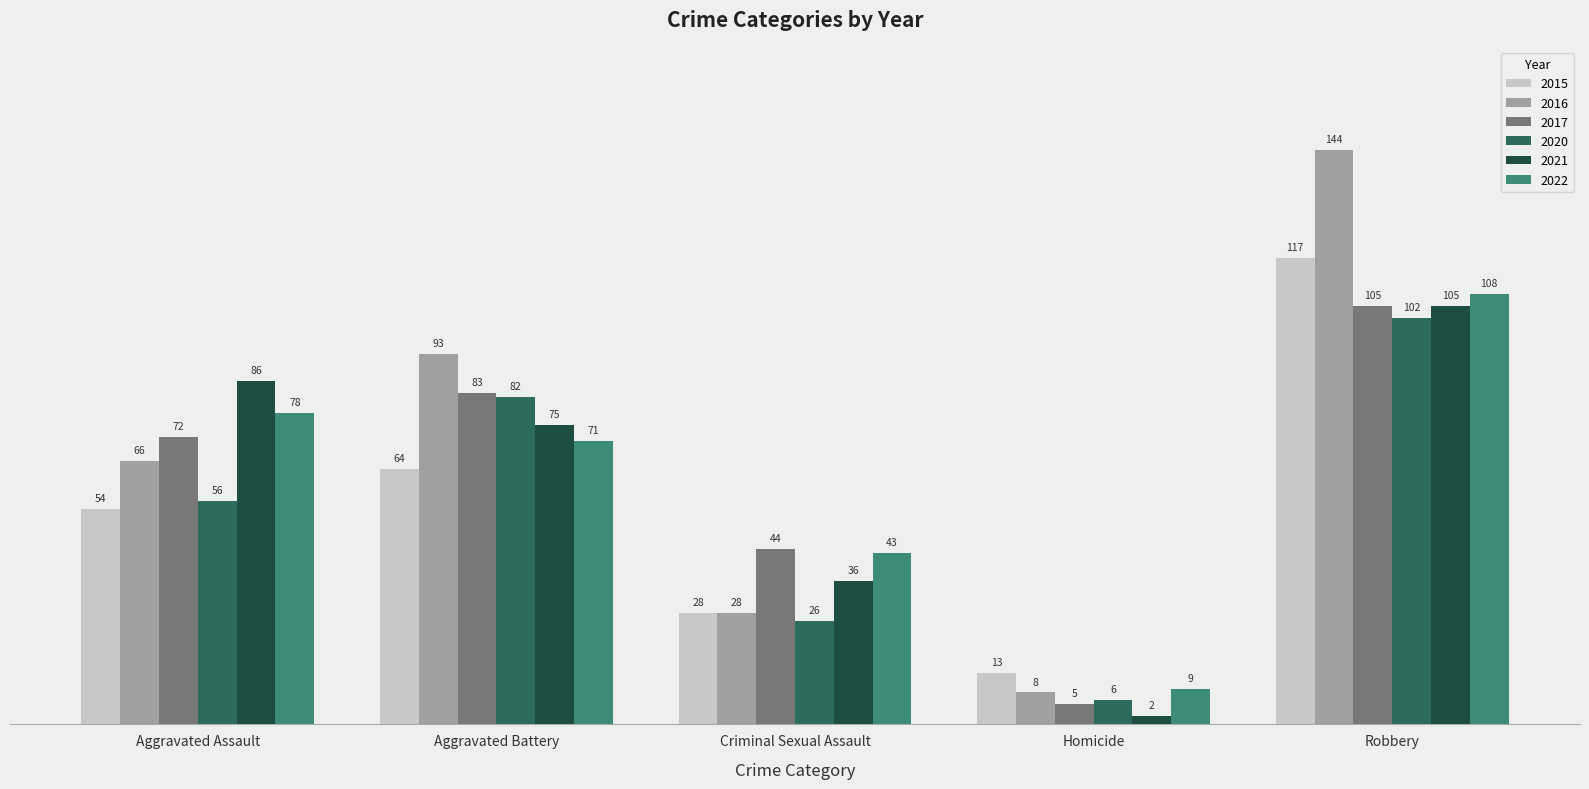

Reading left to right, extract all data points from this chart.

2015: 54	64	28	13	117
2016: 66	93	28	8	144
2017: 72	83	44	5	105
2020: 56	82	26	6	102
2021: 86	75	36	2	105
2022: 78	71	43	9	108